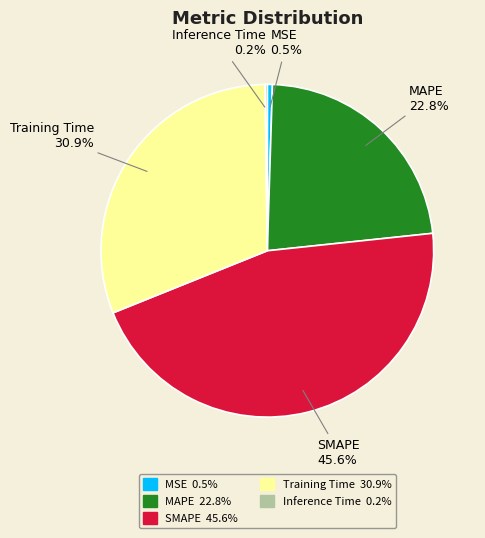

The SMAPE slice represents 46% of the pie. True or false?

True